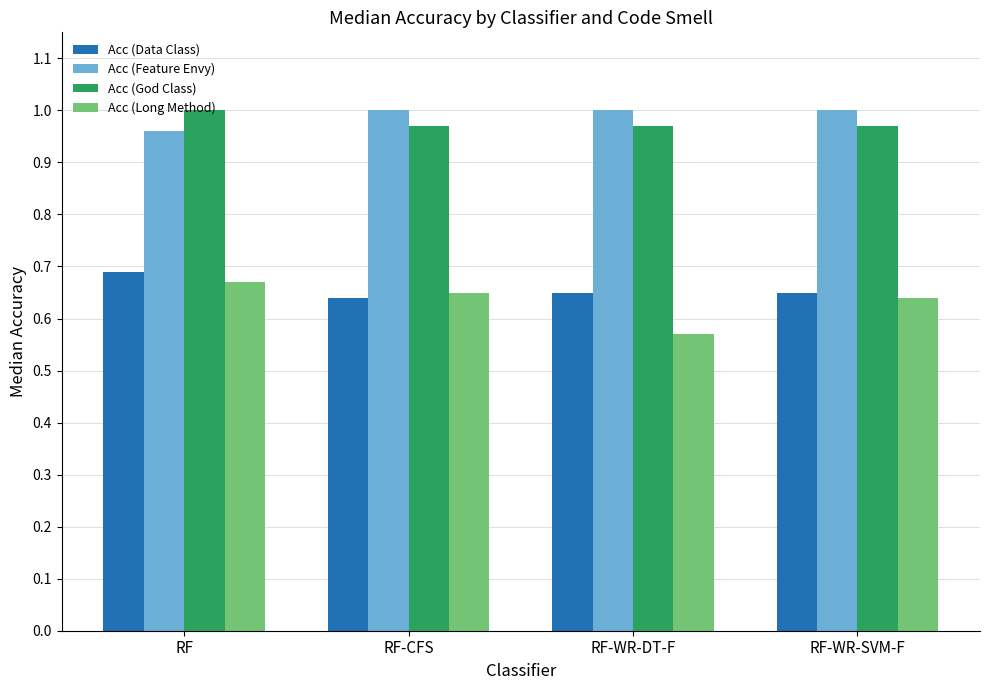

What is the difference between the highest and lowest values at RF?

0.3